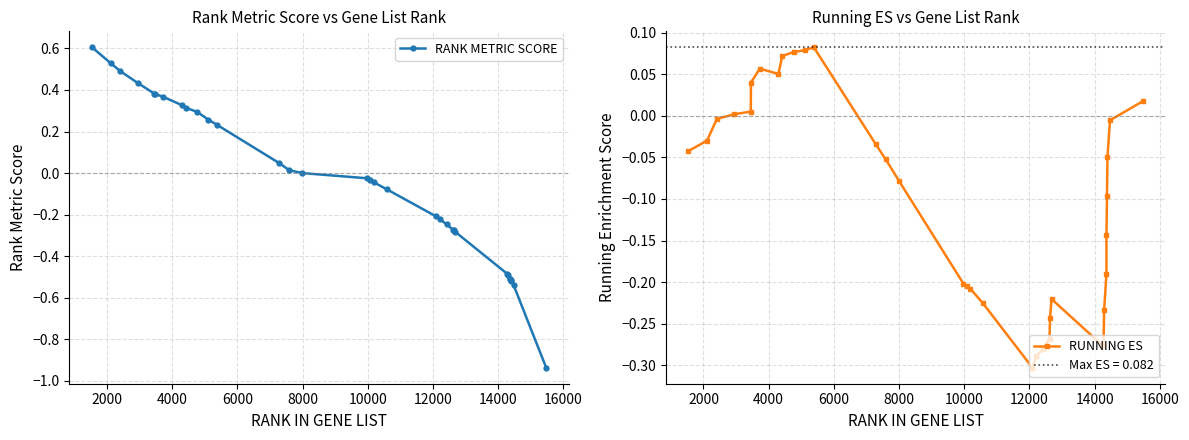

True or false: RUNNING ES has more than 0 interior local peaks.

True